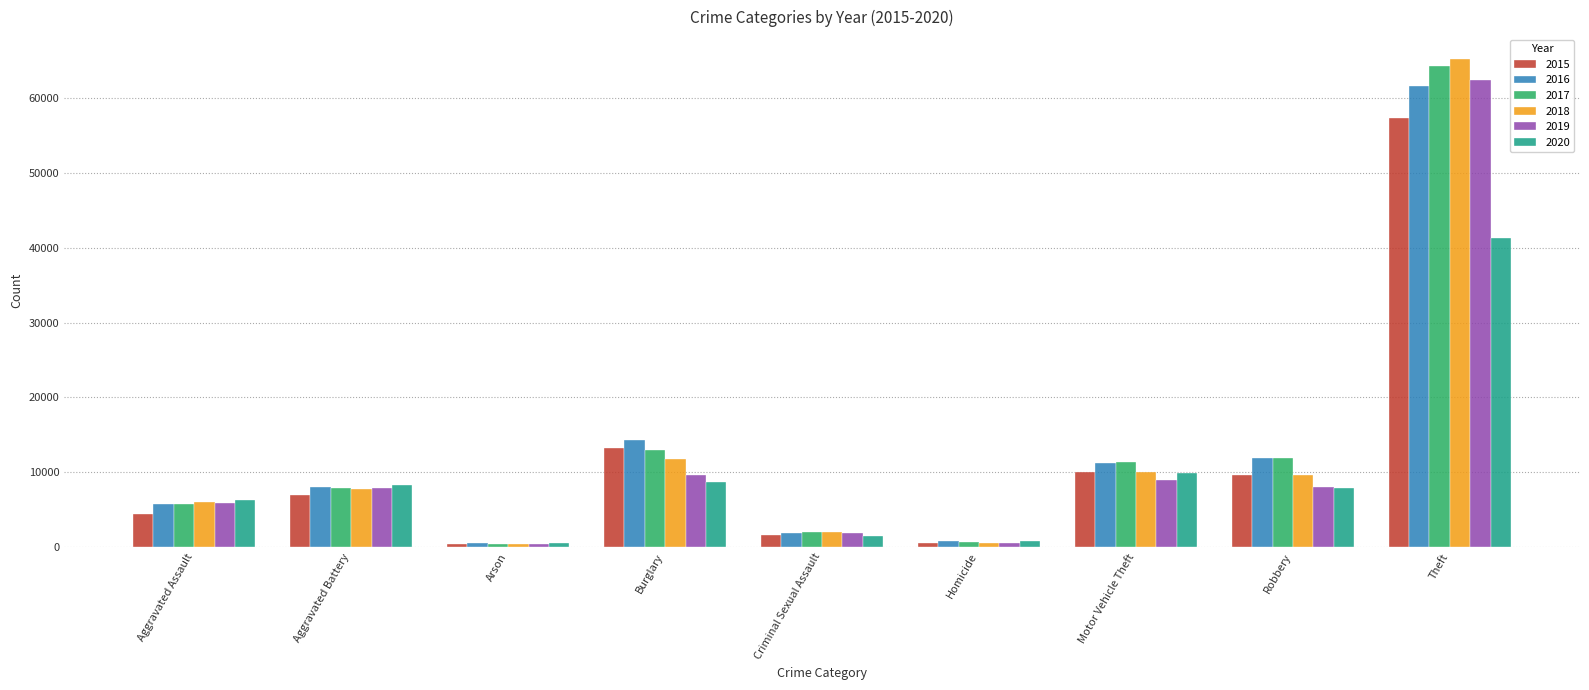

How many categories are shown in the chart?

9